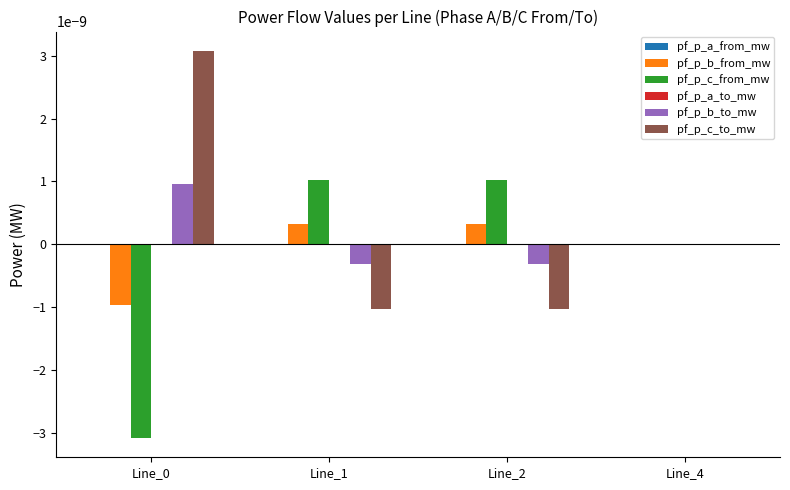

The value of pf_p_c_to_mw at Line_4 is 0.0. True or false?

True